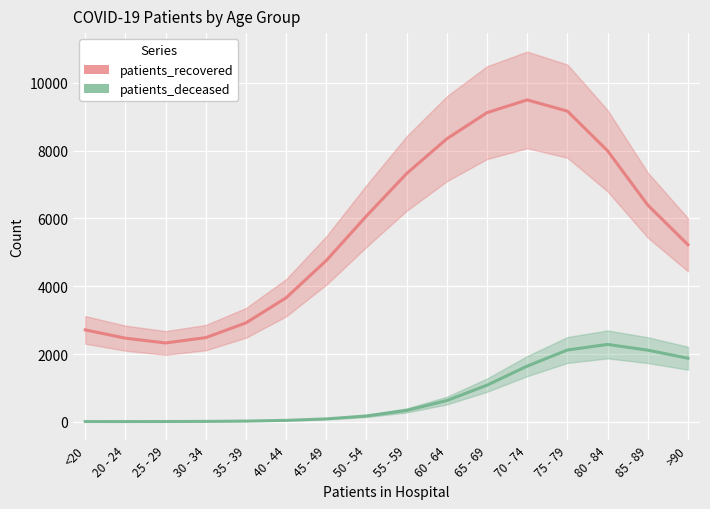

True or false: patients_recovered has more than 1 interior local peaks.

False